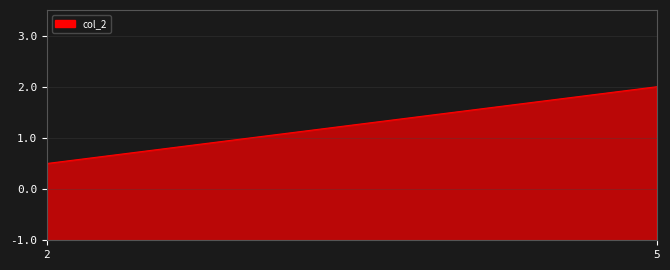

Does the chart have visible grid lines?

Yes